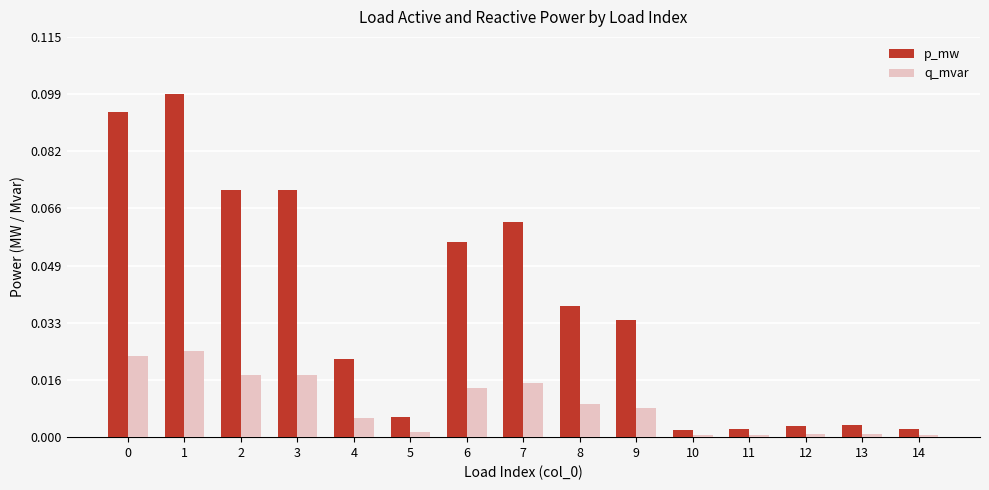

Rank the series at 13 from highest to lowest value.

p_mw, q_mvar